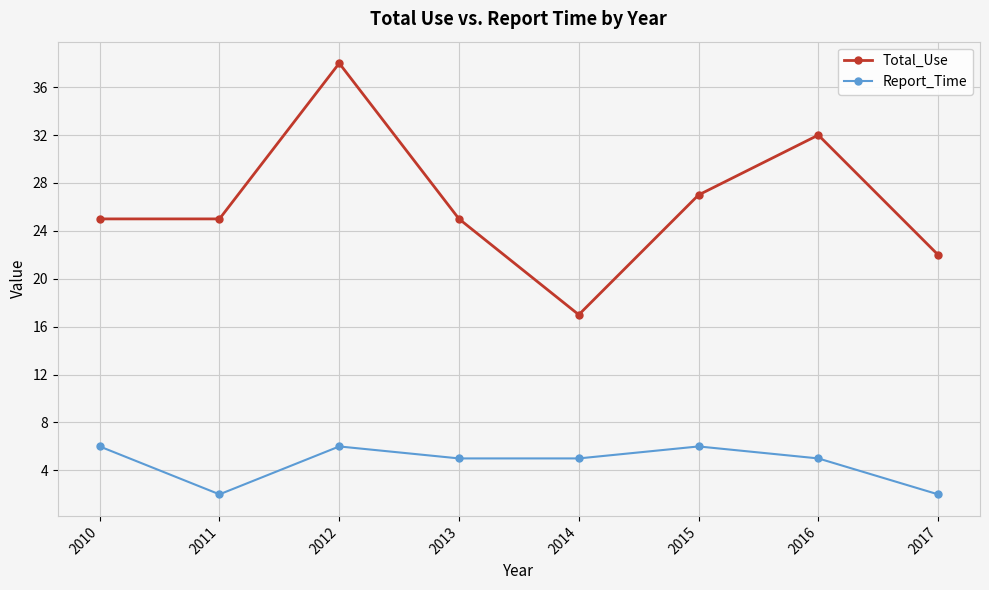

Is this an area chart (filled region under the line)?

No